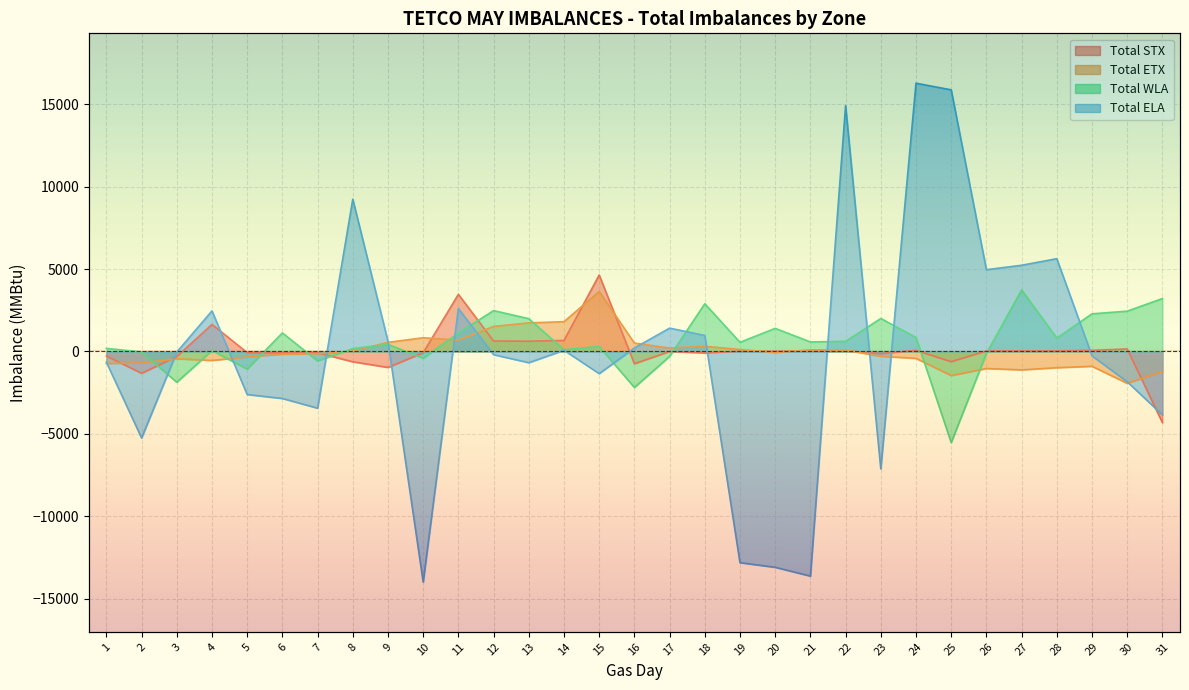

What is the total value across all series at 11?

7890